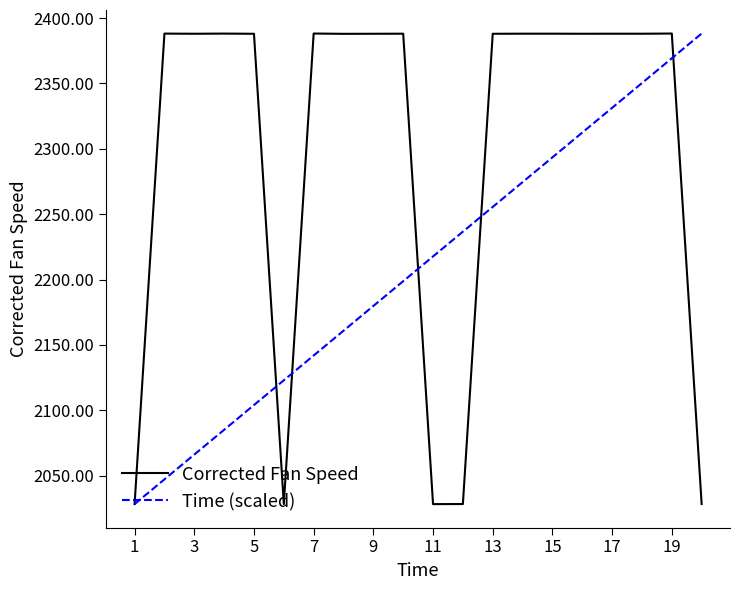

What is the maximum value shown in the chart?

2388.2